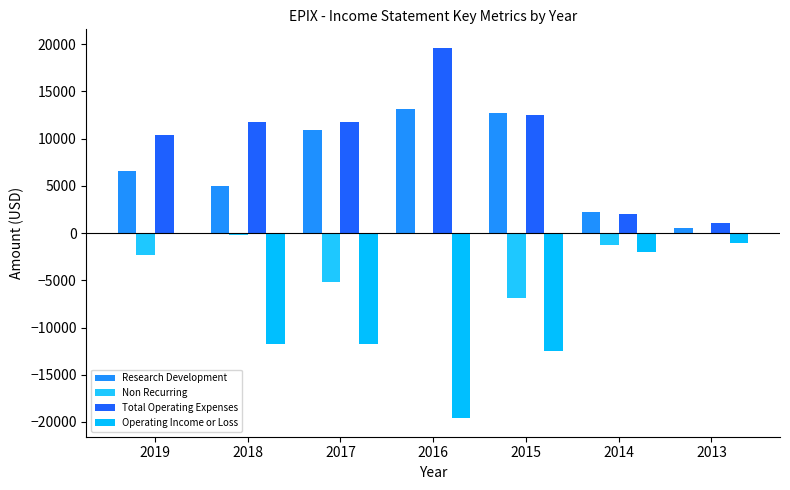

Which series has the widest spread of values?

Operating Income or Loss